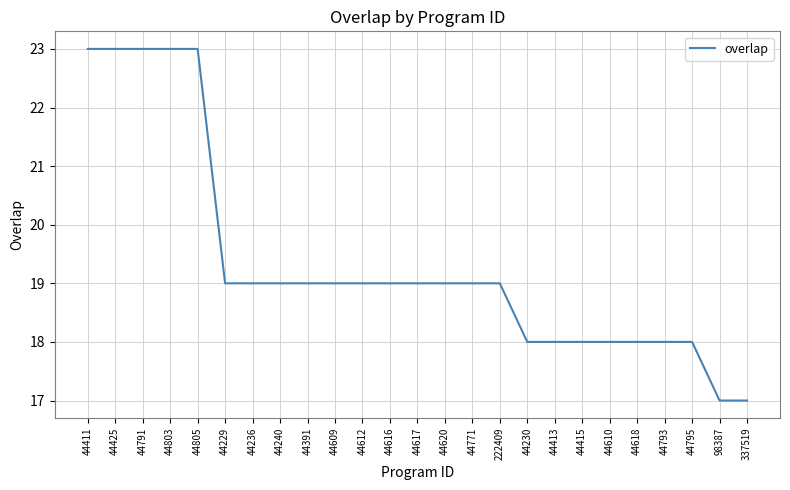

Between 44618 and 222409, which is larger?

222409